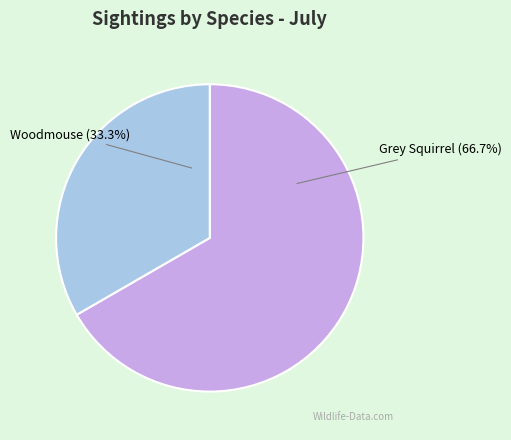

Which category has the biggest portion of the pie?

Grey Squirrel